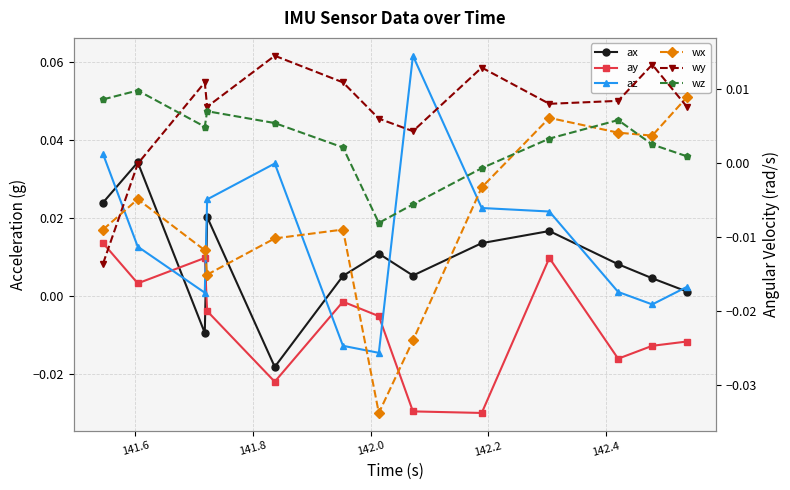

At how many categories does at least one series exceed 0?

13